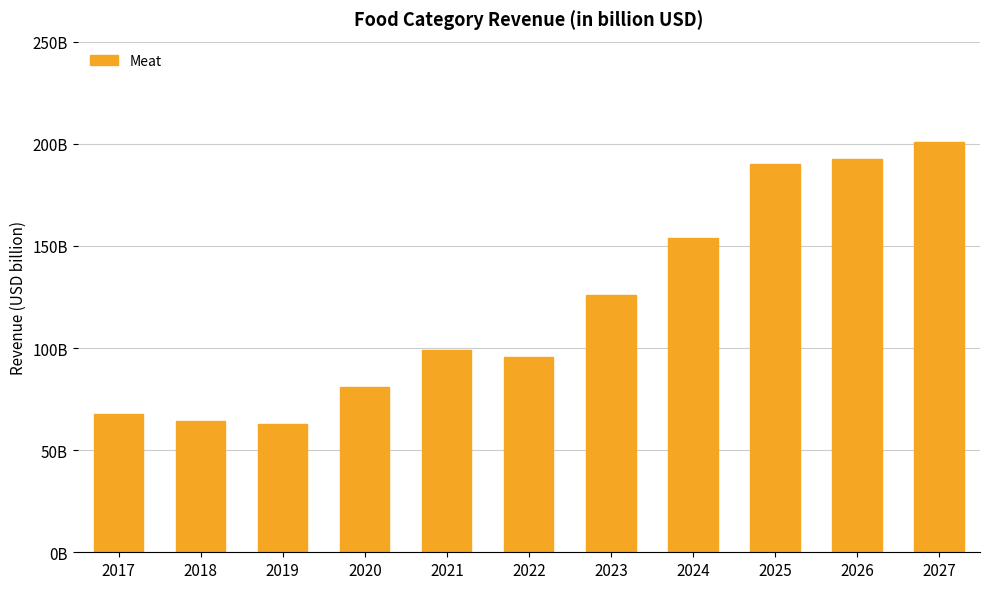

What is the value of the 8th bar from the left?

153.8